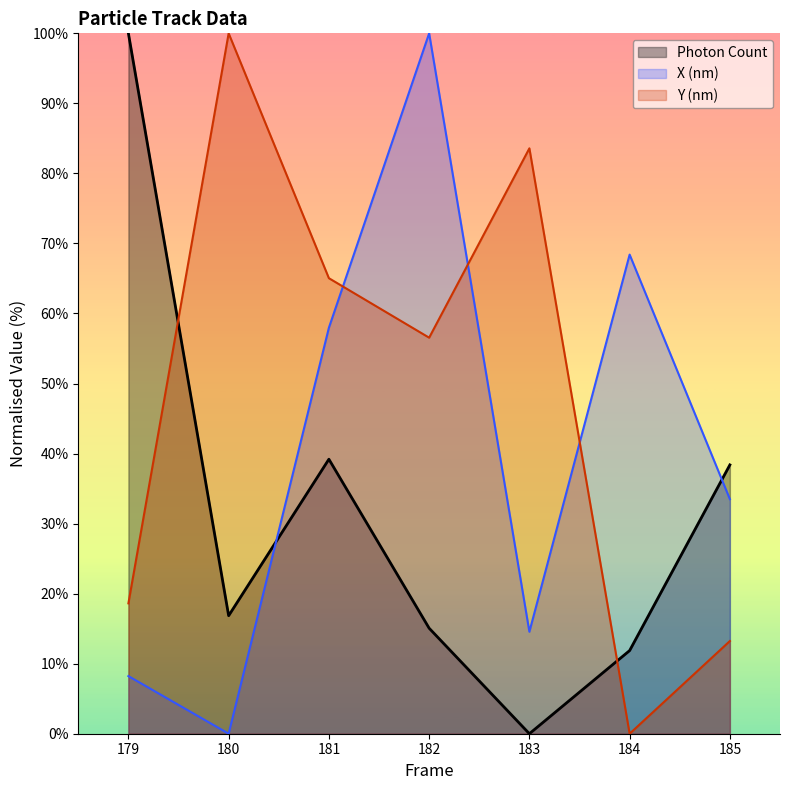

The value of Photon Count at 183 is 0.0. True or false?

True